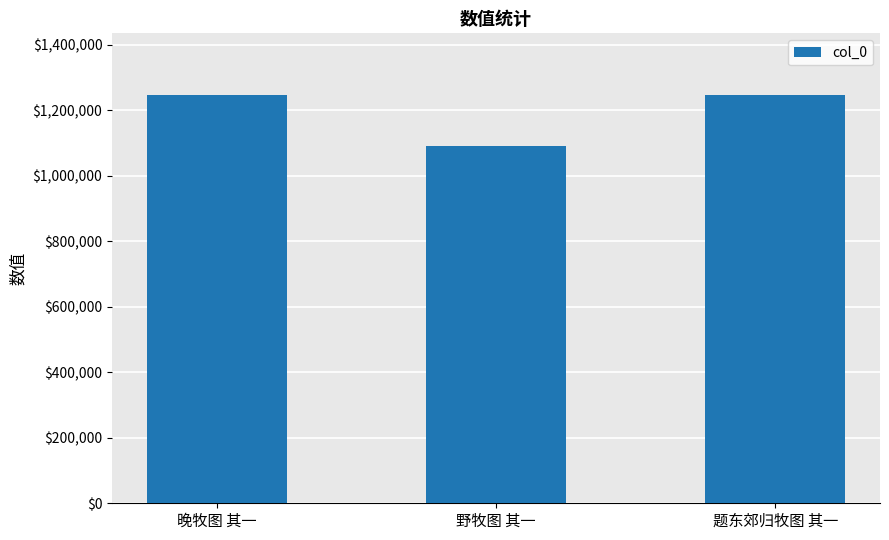

Is it true that the value at 野牧图 其一 is 1938875?

False